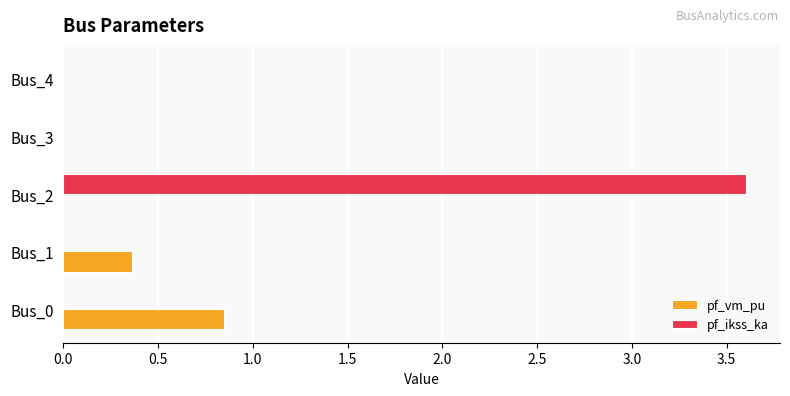

How many data points does each series have?

5